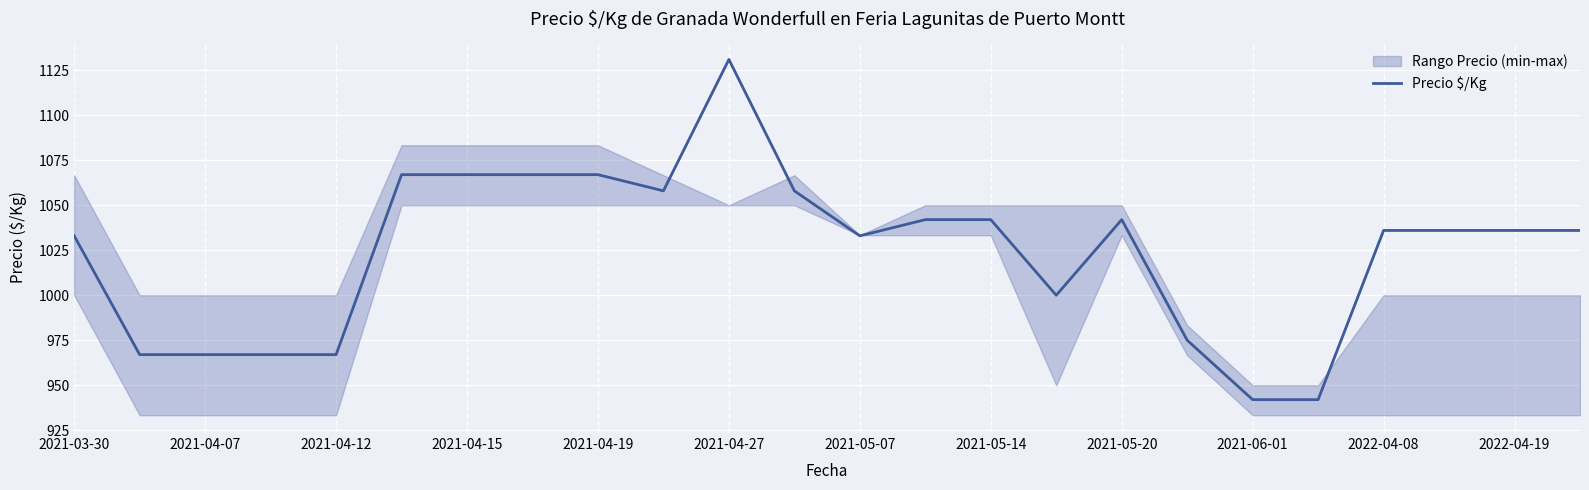

What is the smallest value displayed?

942